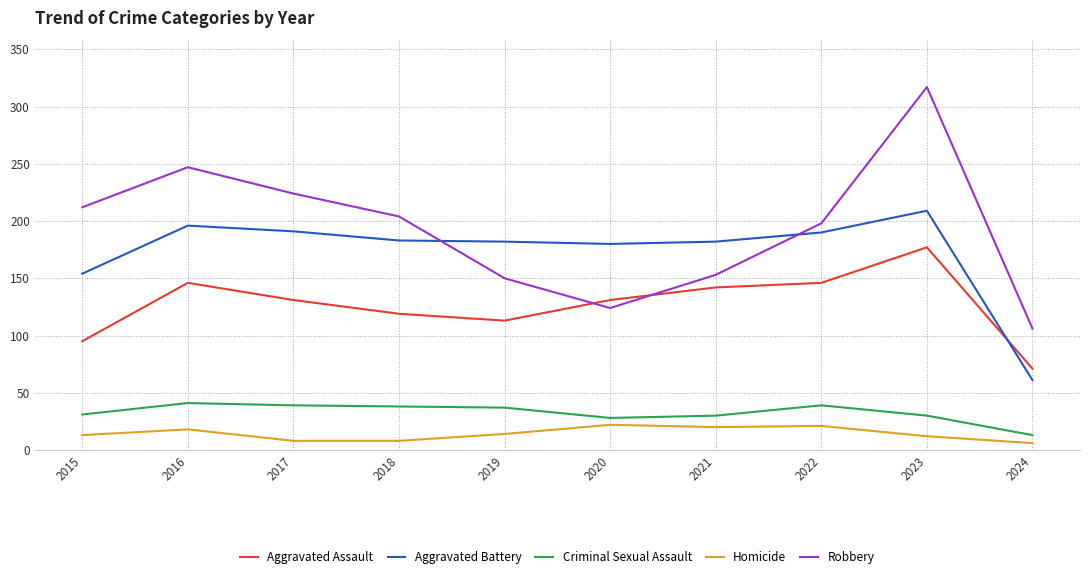

What is the lowest value of the Robbery series?

106